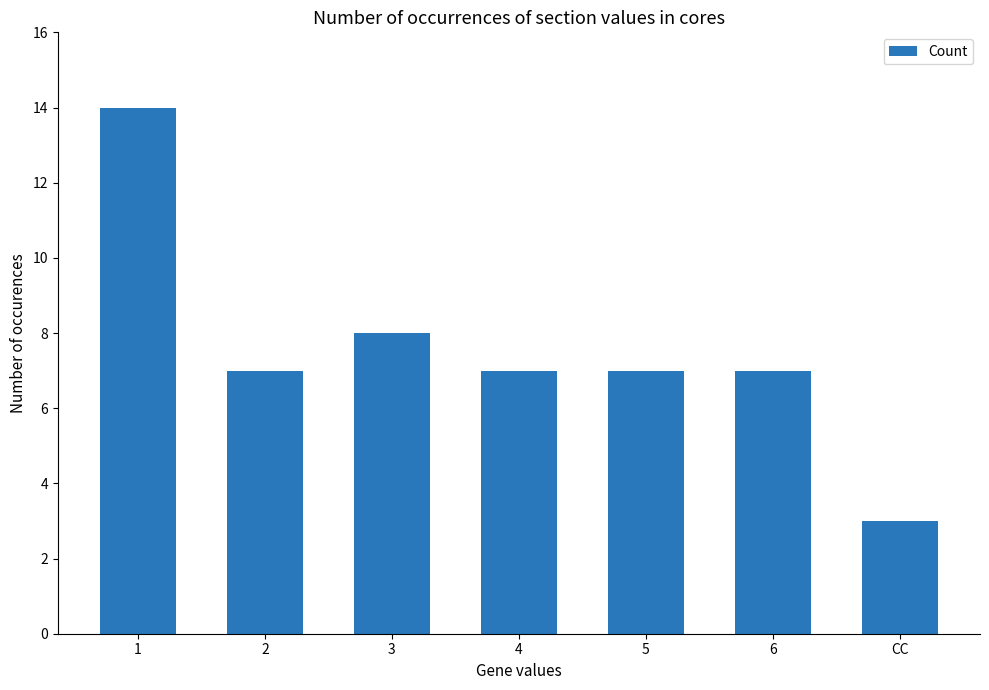

Which category has the lowest value across all series?

CC